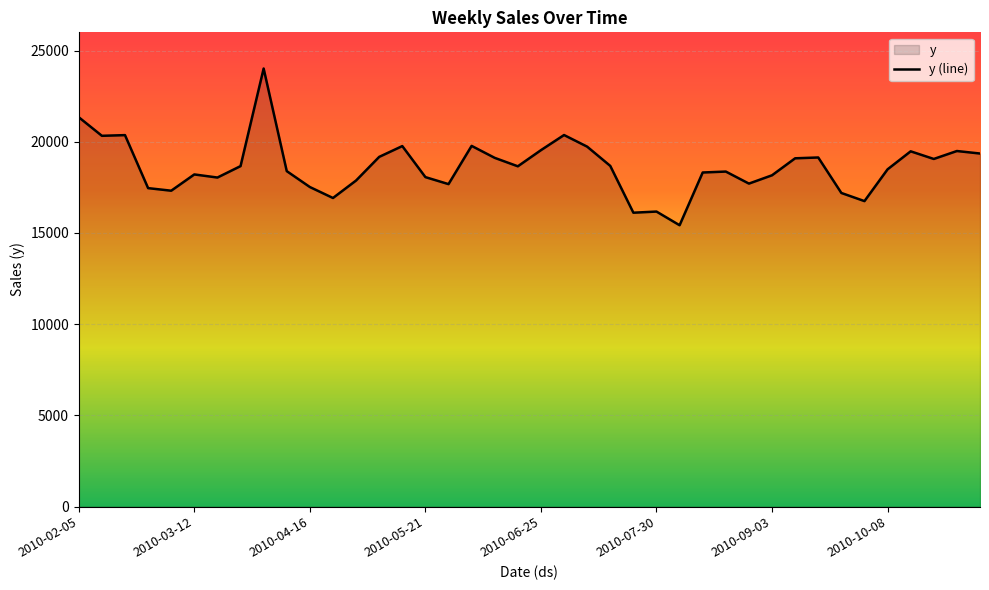

At which category does the chart reach its peak across all series?

2010-04-02